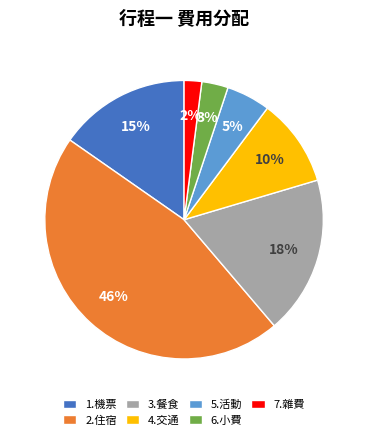

How many segments does this pie chart have?

7